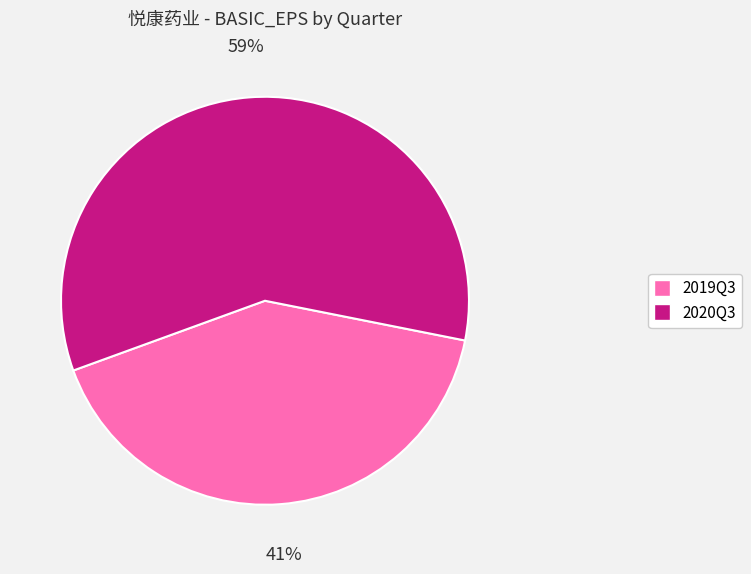

How many slices are in this pie chart?

2